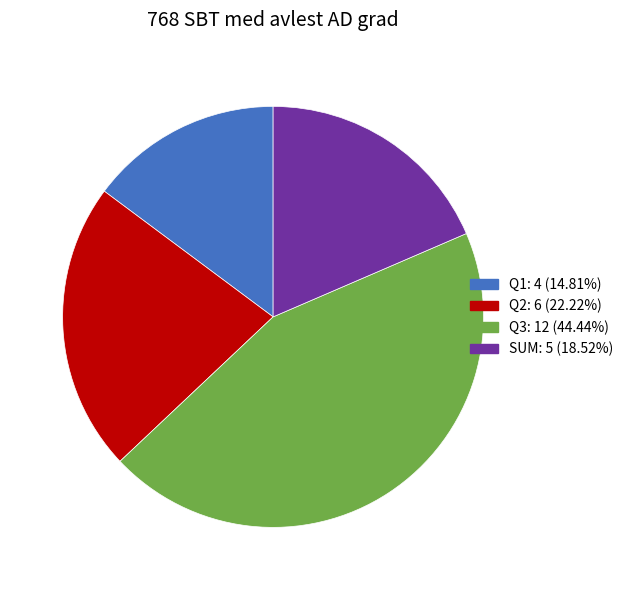

Is there a majority slice in this chart?

No